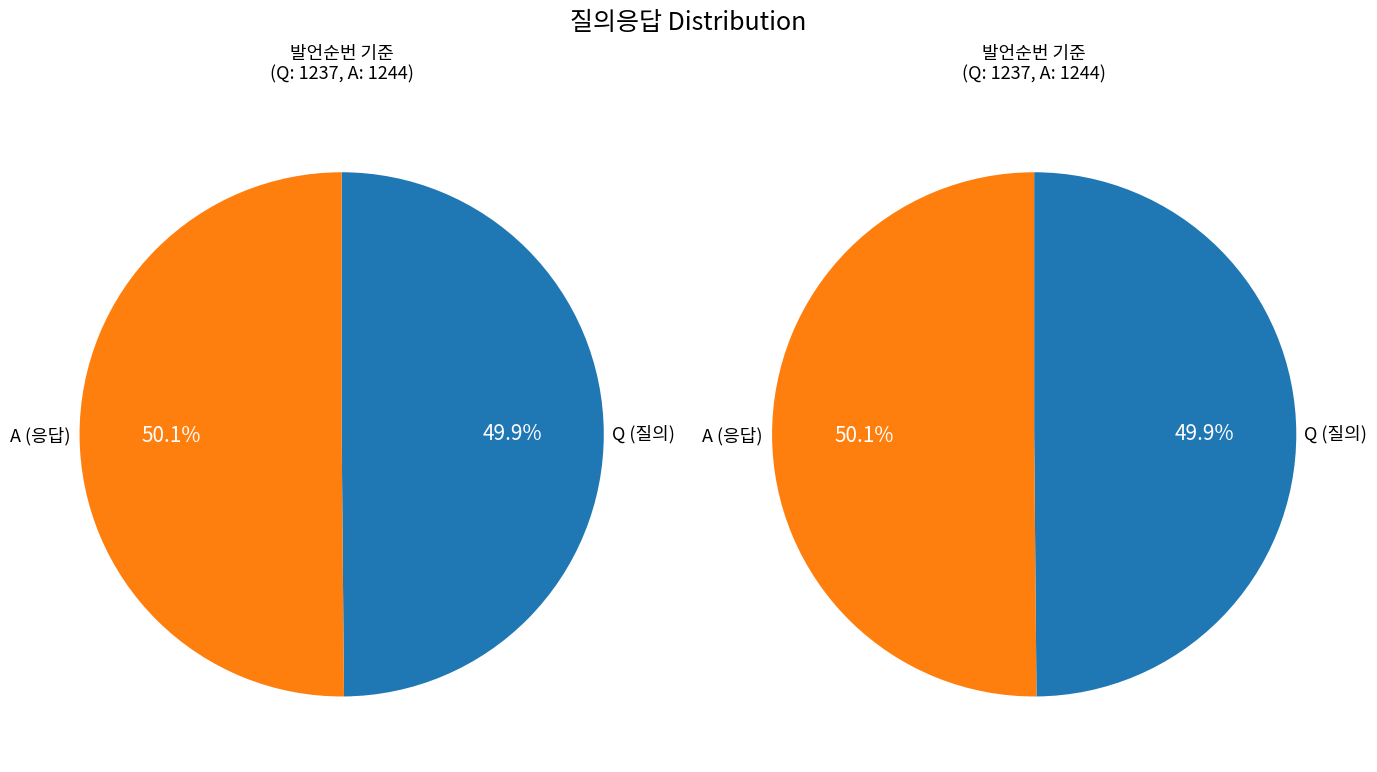

Approximately how many times larger is the value at Q compared to A?

1.0